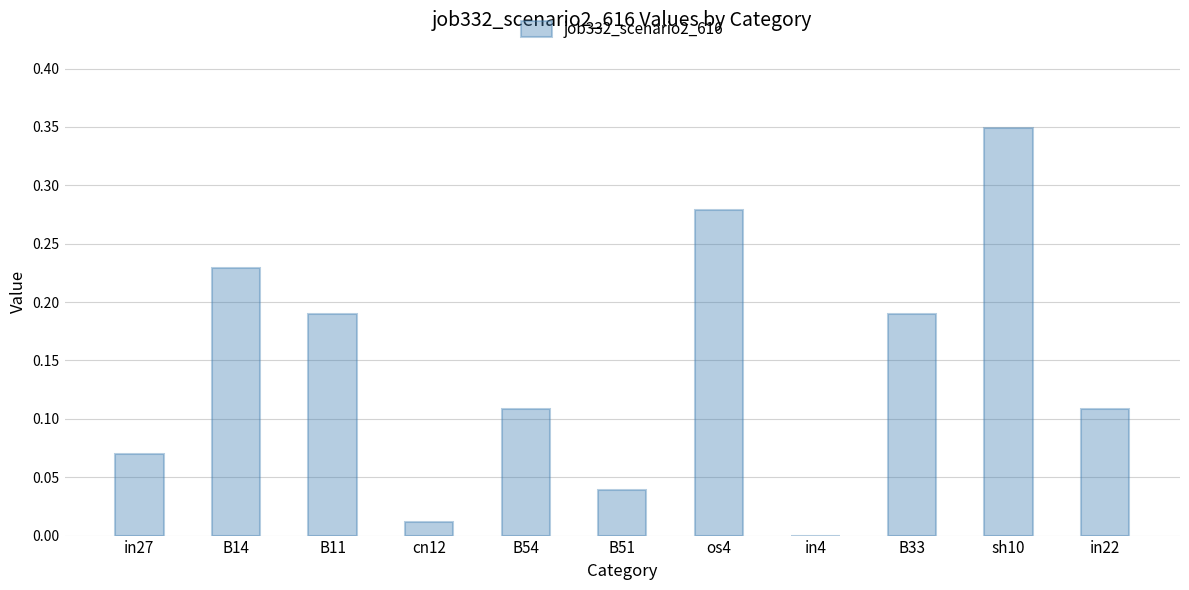

Which label corresponds to the largest value in the chart?

sh10